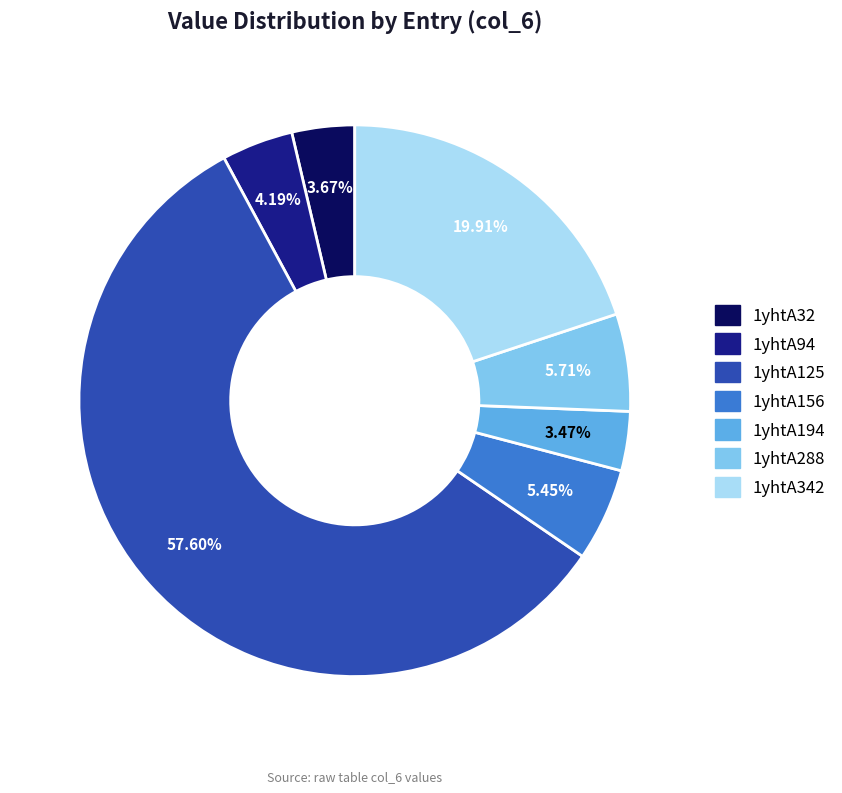

What is the majority slice?

1yhtA125